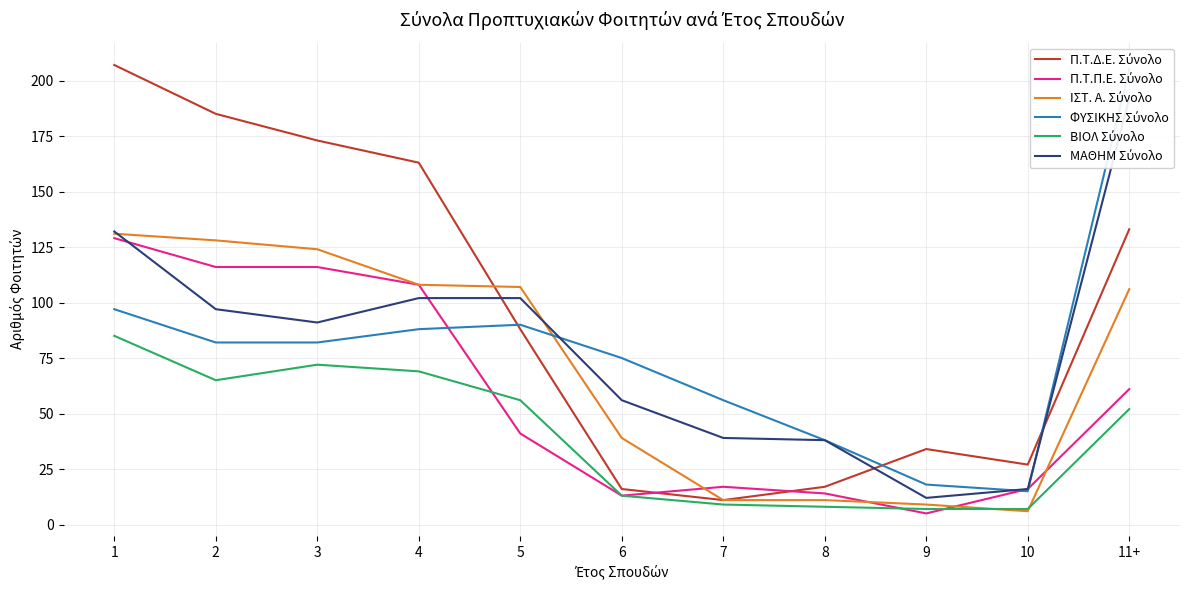

Where is the first local minimum for ΒΙΟΛ Σύνολο?

2